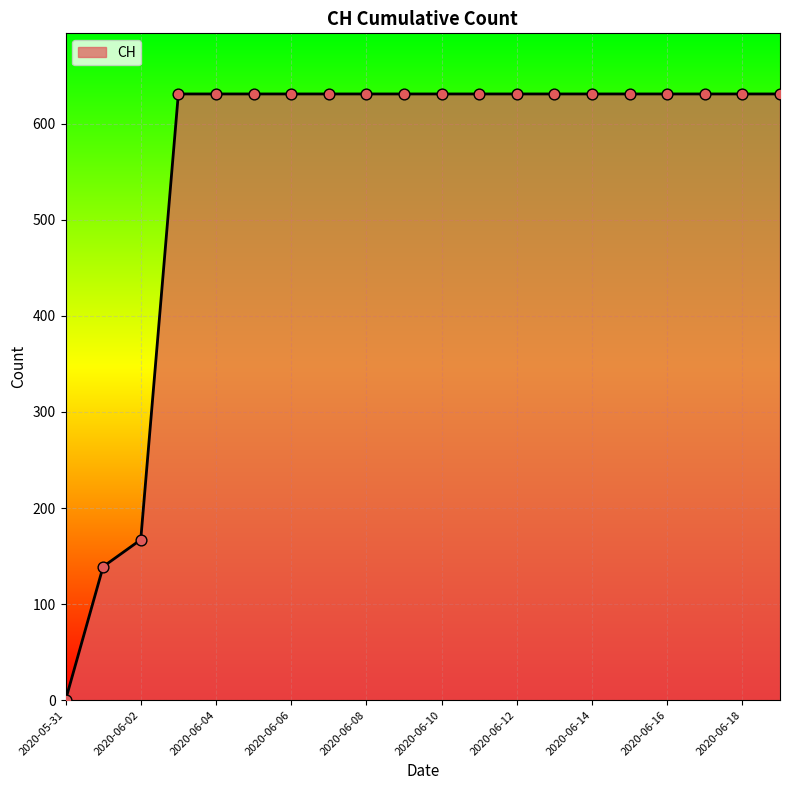

What is the maximum value shown in the chart?

631